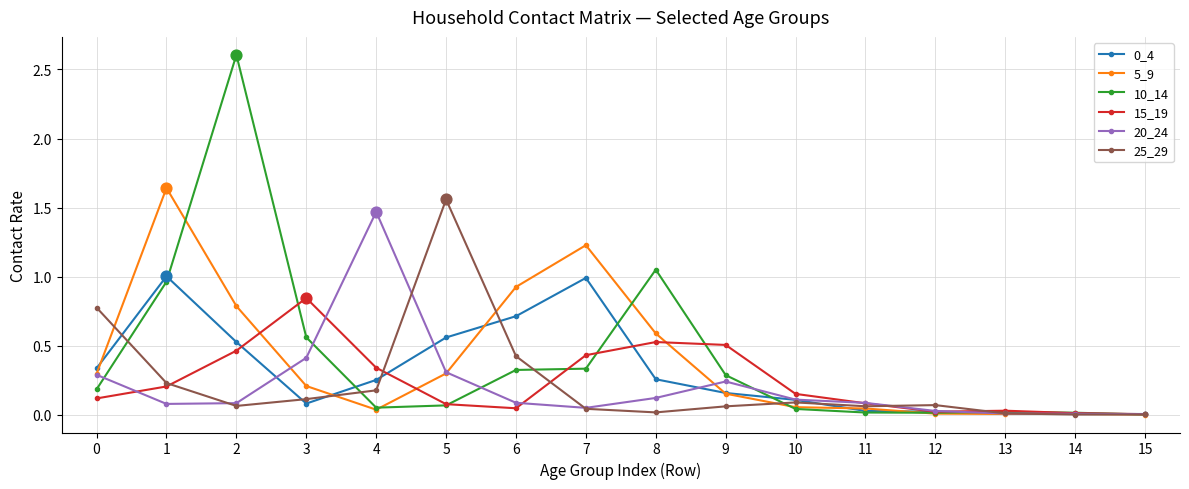

Is the value of 10_14 at 12 greater than the value of 0_4 at 2?

No